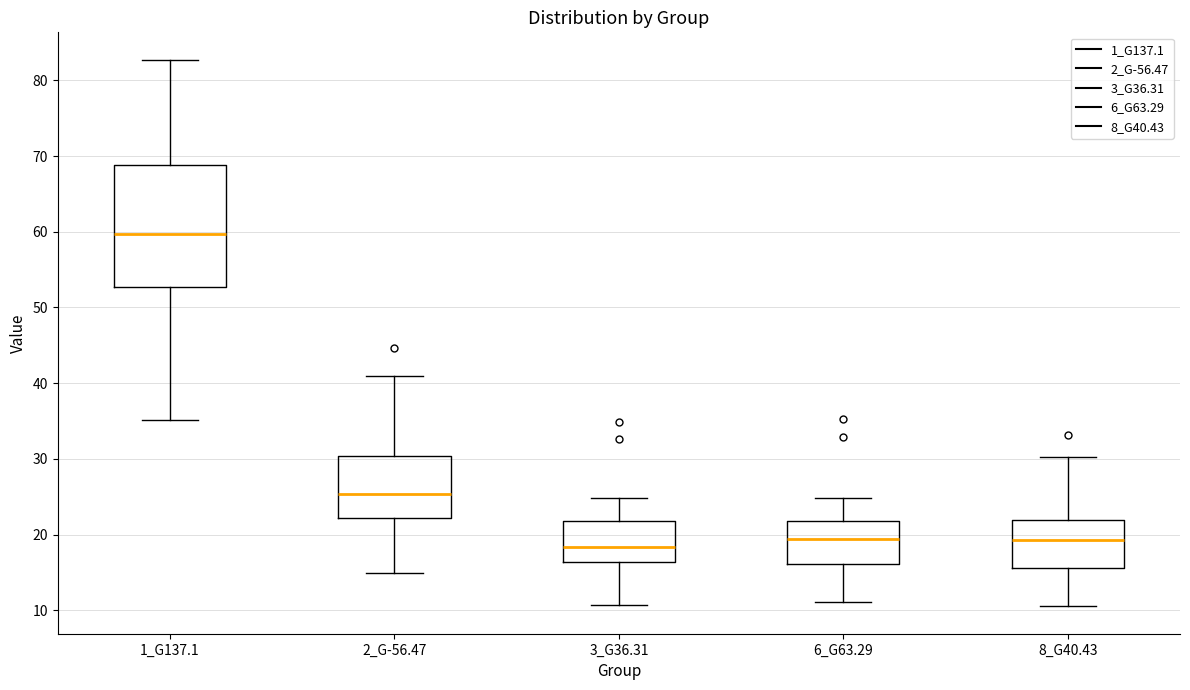

Which box has the highest median line?

1_G137.1